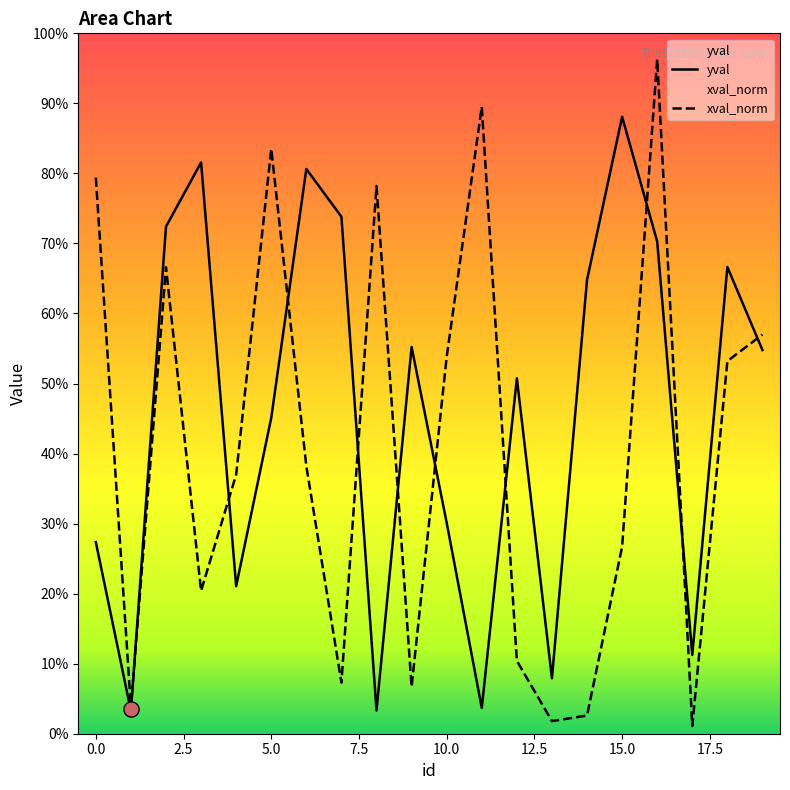

Which series contains the lowest Y value?

xval_norm